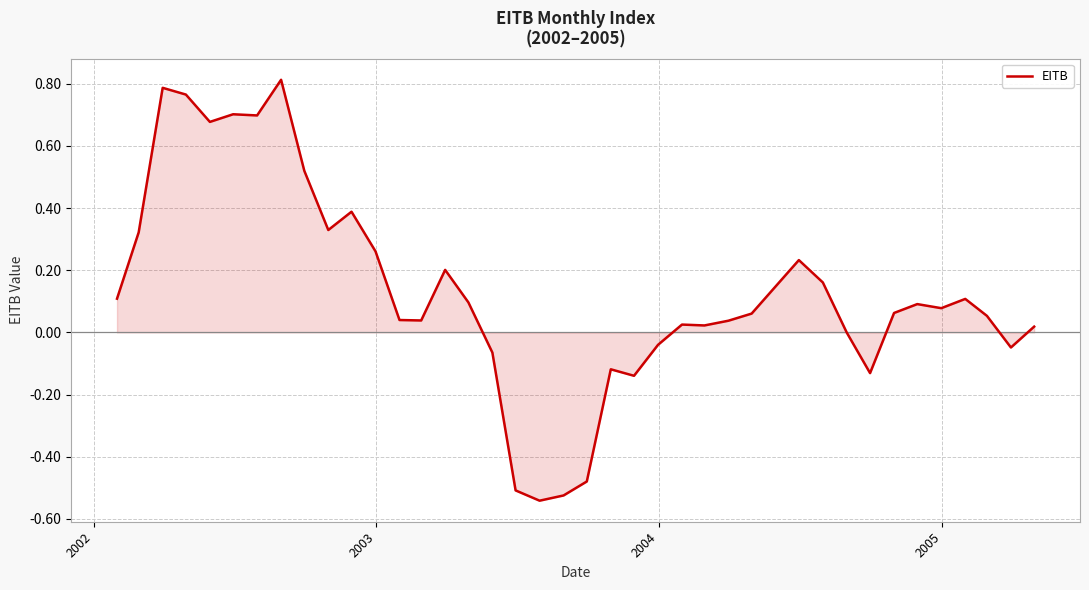

What is the difference between the maximum and minimum values?

1.4